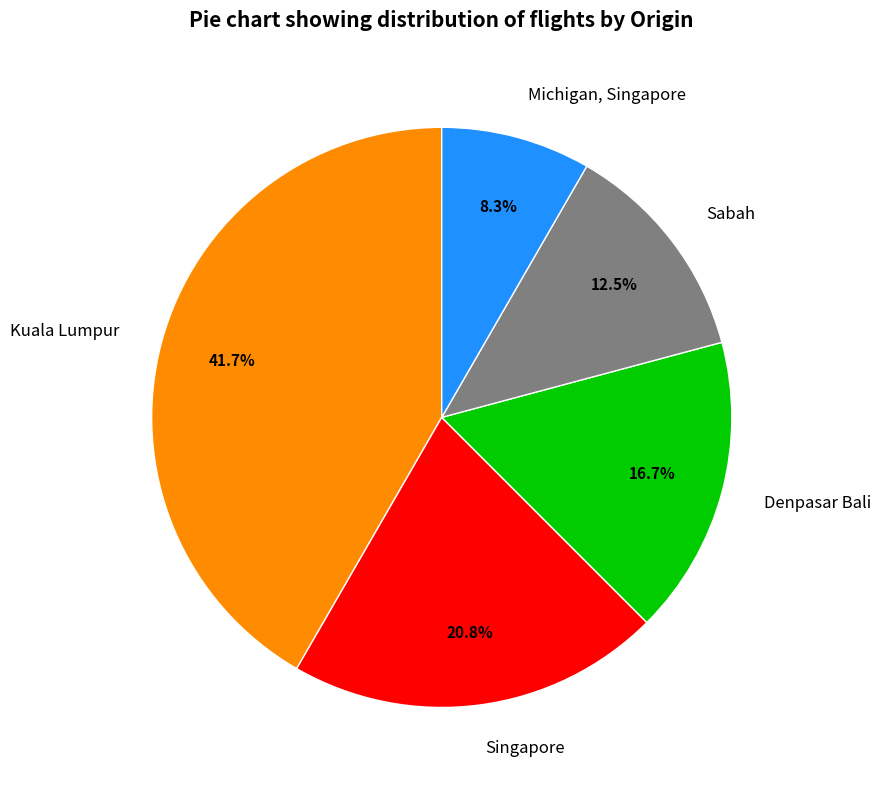

True or false: Kuala Lumpur accounts for 42% of the total.

True